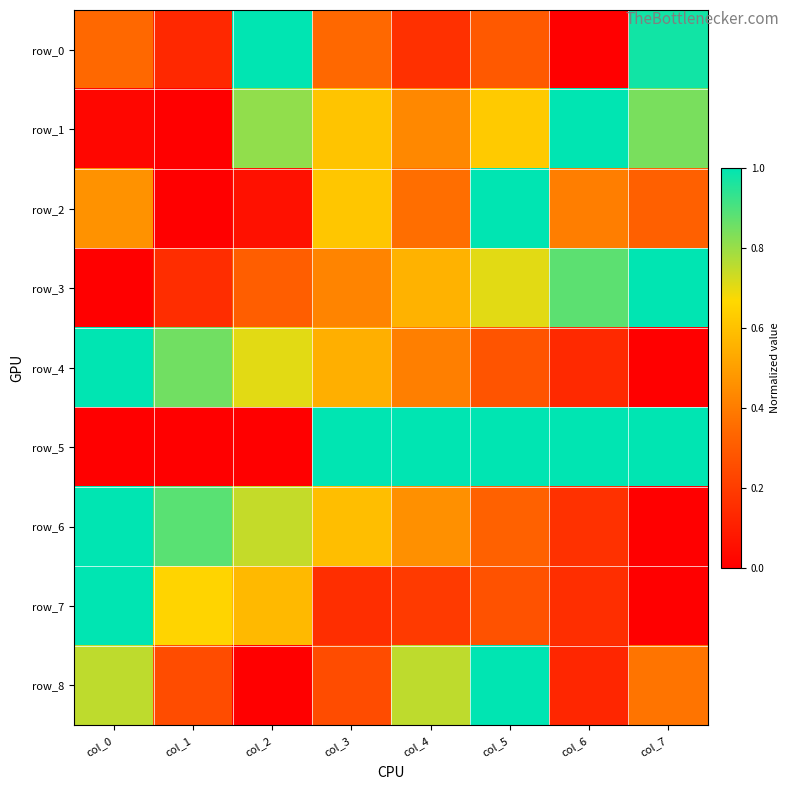

At which category is the sum across all series the highest?

col_5